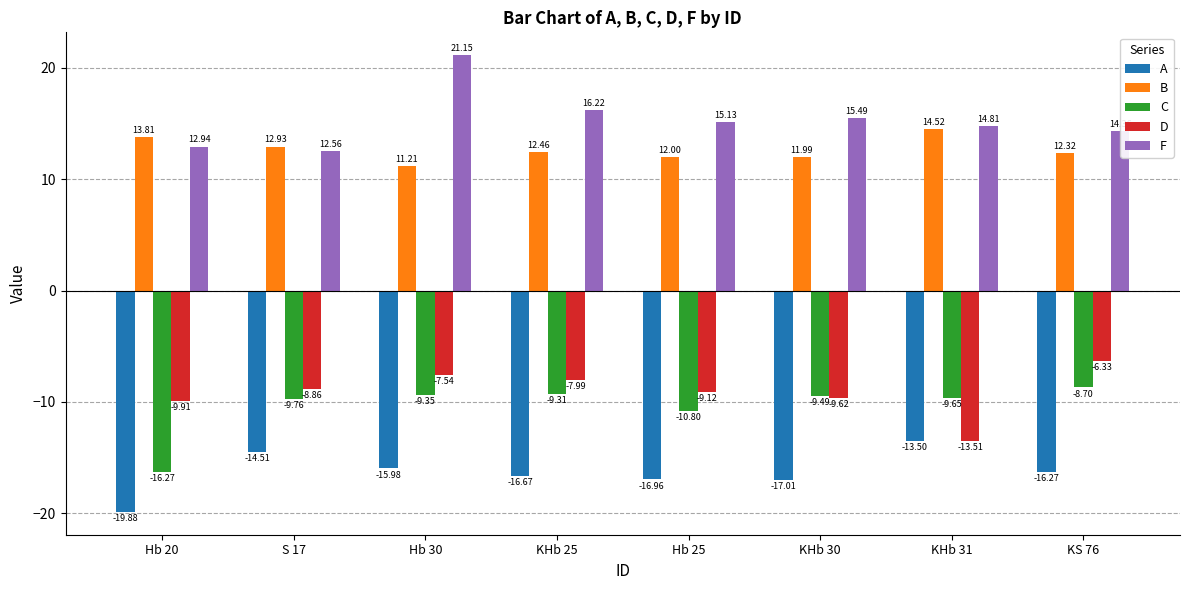

How many bars are there in each group?

5